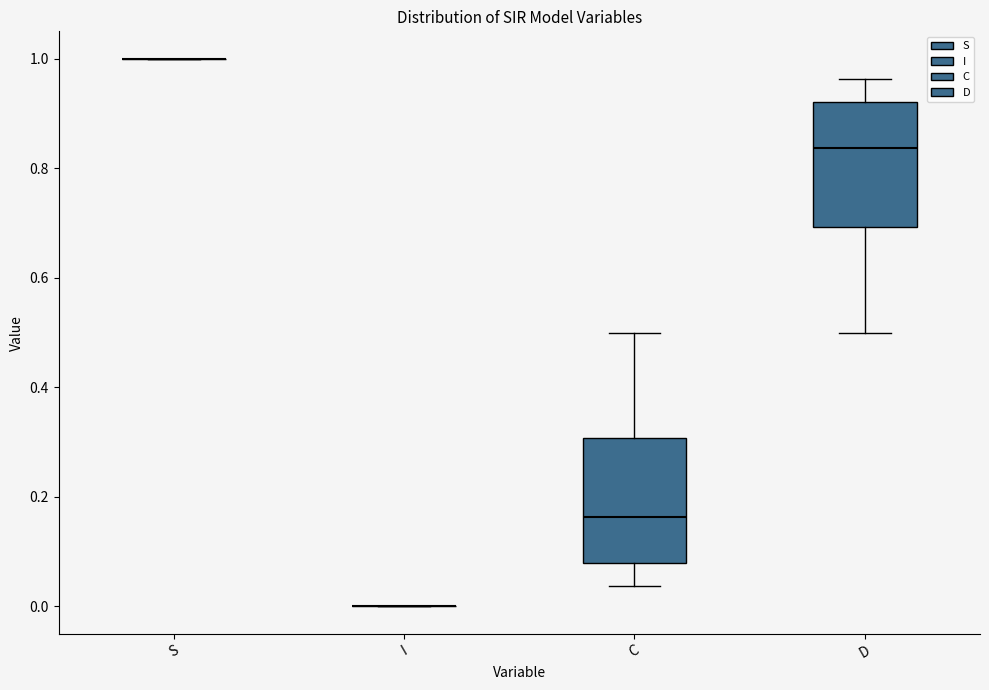

Reading left to right, read every box against the y-axis: the position of its median line, the range the box covers, and the ends of its whiskers. The values are not printed on the chart, so give them approximately, as read against the axis.

S: box collapsed to a line at 1.00, whiskers 1.00 to 1.00
I: box collapsed to a line at 0.00, whiskers 0.00 to 0.00
C: median 0.16, box 0.08 to 0.30, whiskers 0.04 to 0.50
D: median 0.84, box 0.70 to 0.92, whiskers 0.50 to 0.96